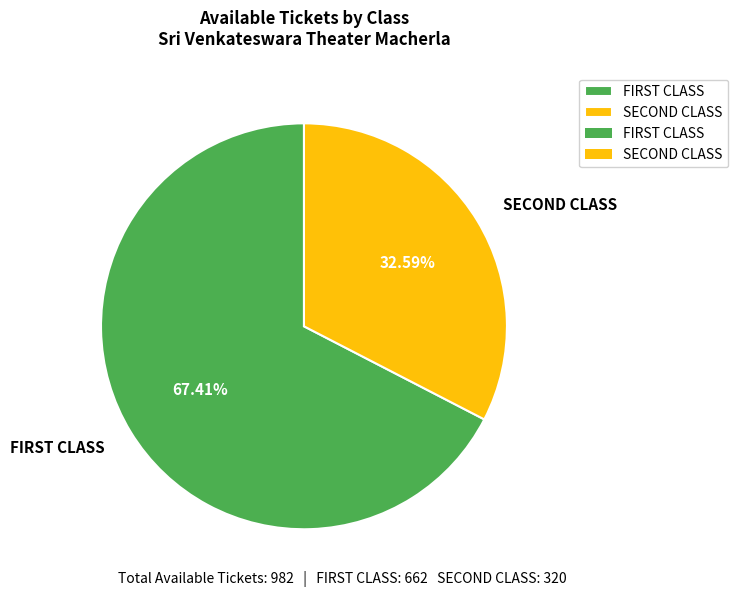

Is there a majority slice in this chart?

Yes